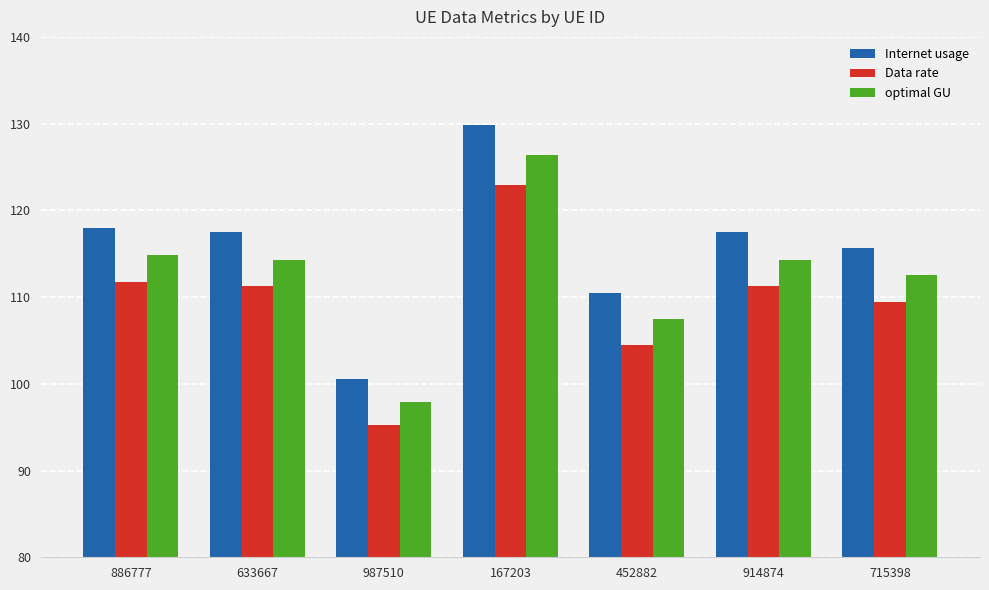

At which label is Internet usage closest to 115?

715398